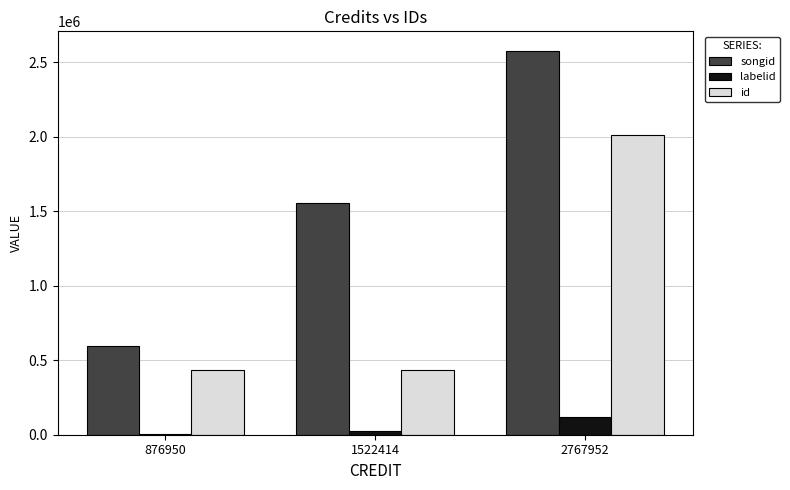

What is the maximum value shown in the chart?

2579437